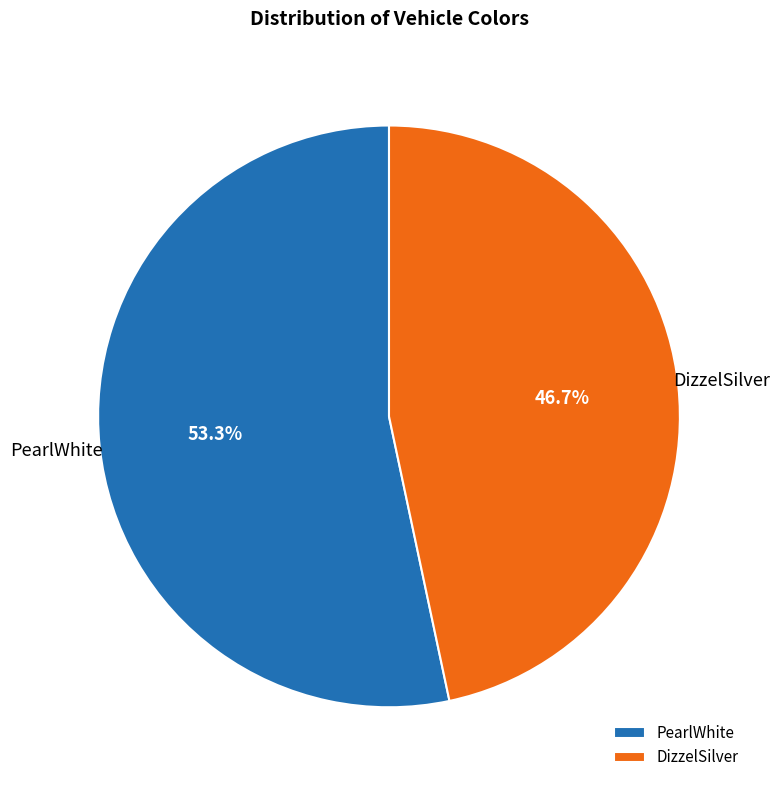

What is the largest slice in the pie chart?

PearlWhite